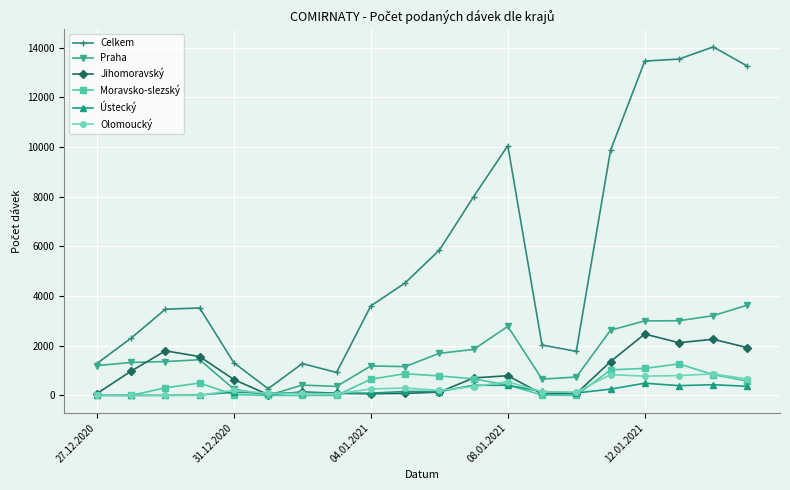

True or false: Praha has more than 2 points higher than both neighbors.

True